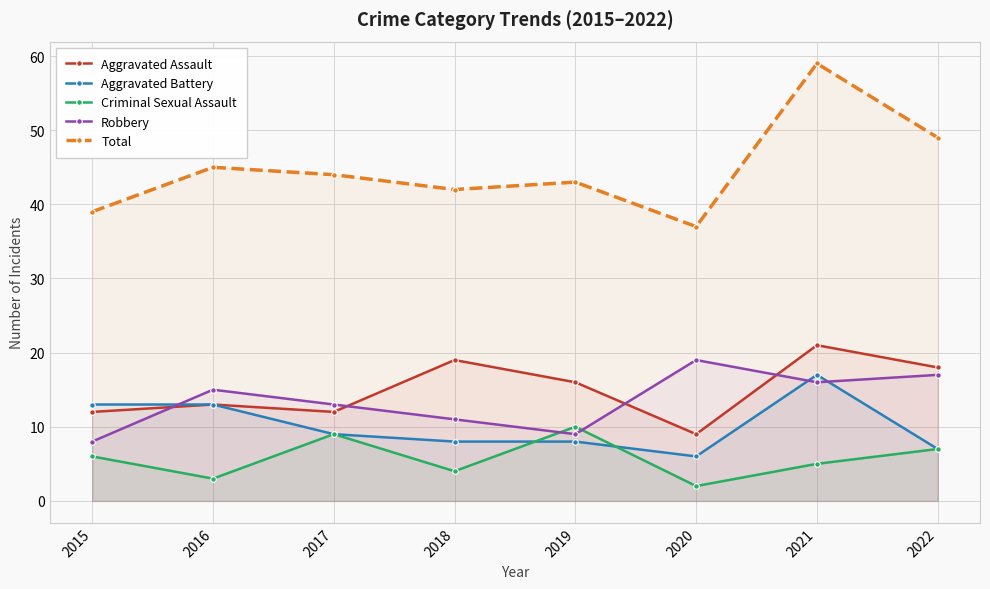

What is the value of the Aggravated Battery point at the 1st from the left?

13